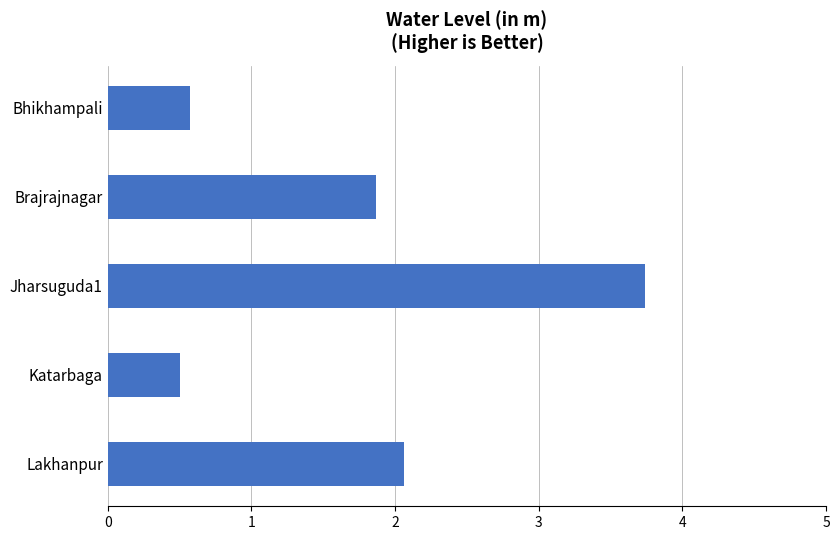

How many values are below 1?

2